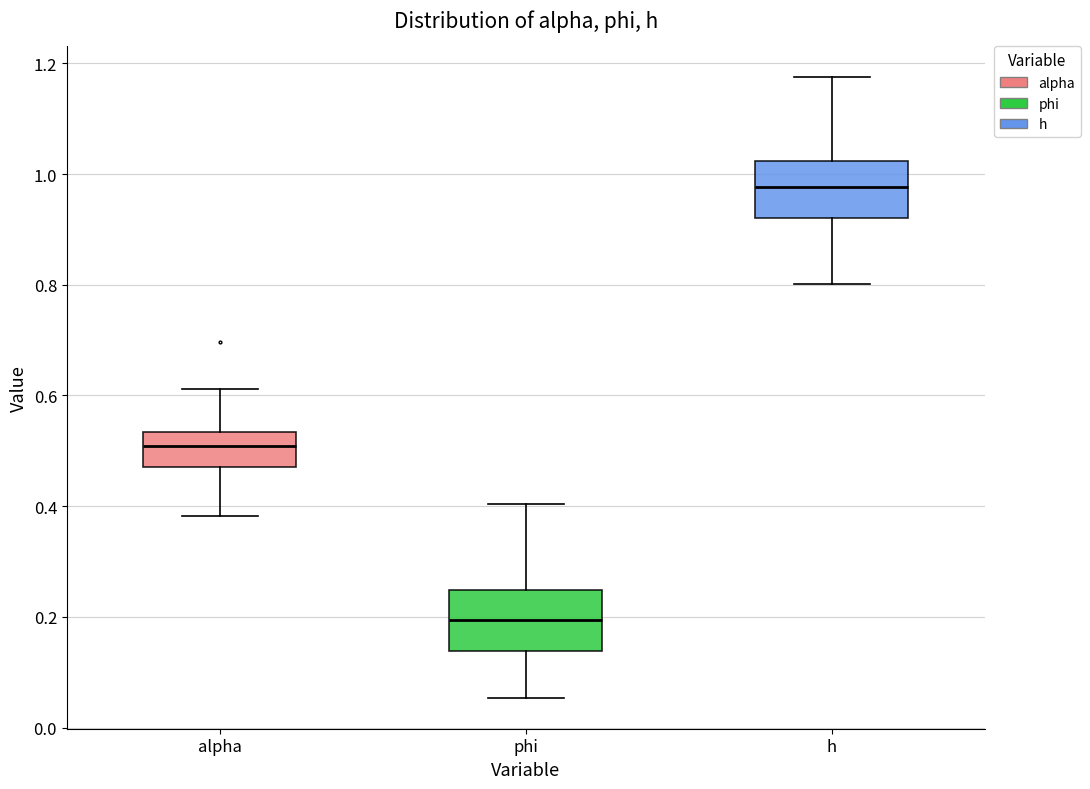

Which box has the lowest median line?

phi